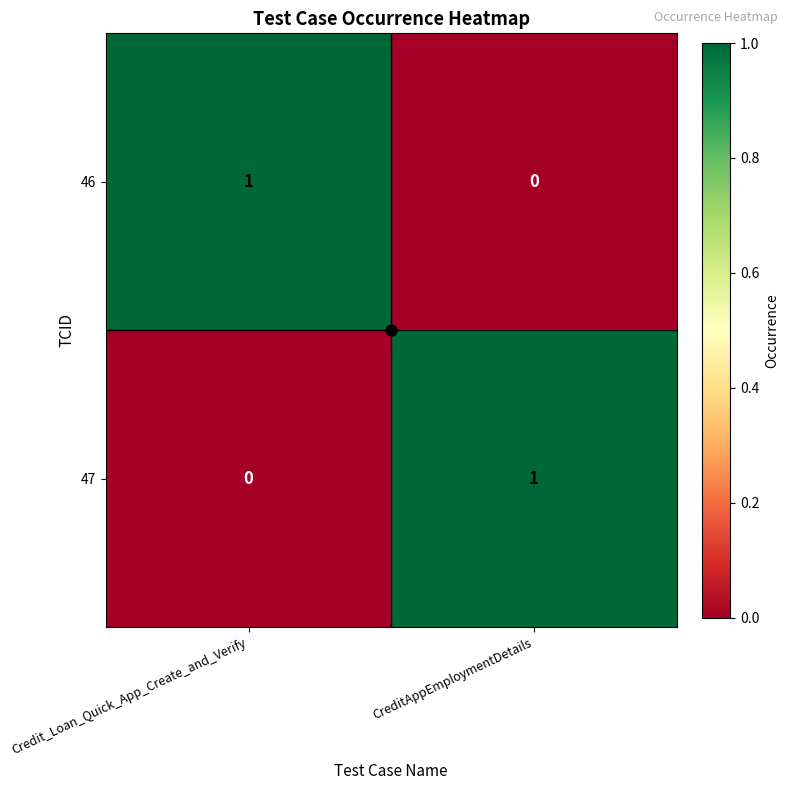

The value of 47 at CreditAppEmploymentDetails is 1. True or false?

True